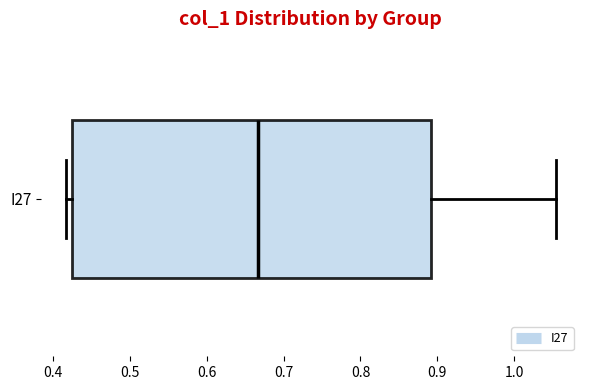

Read this box plot against the x-axis: the position of the median line, the range covered by the box, and the ends of both whiskers. The values are not printed on the chart, so give them approximately, as read against the axis.

median 0.67, box 0.42 to 0.89, whiskers 0.42 (just left of the box's left edge) to 1.05